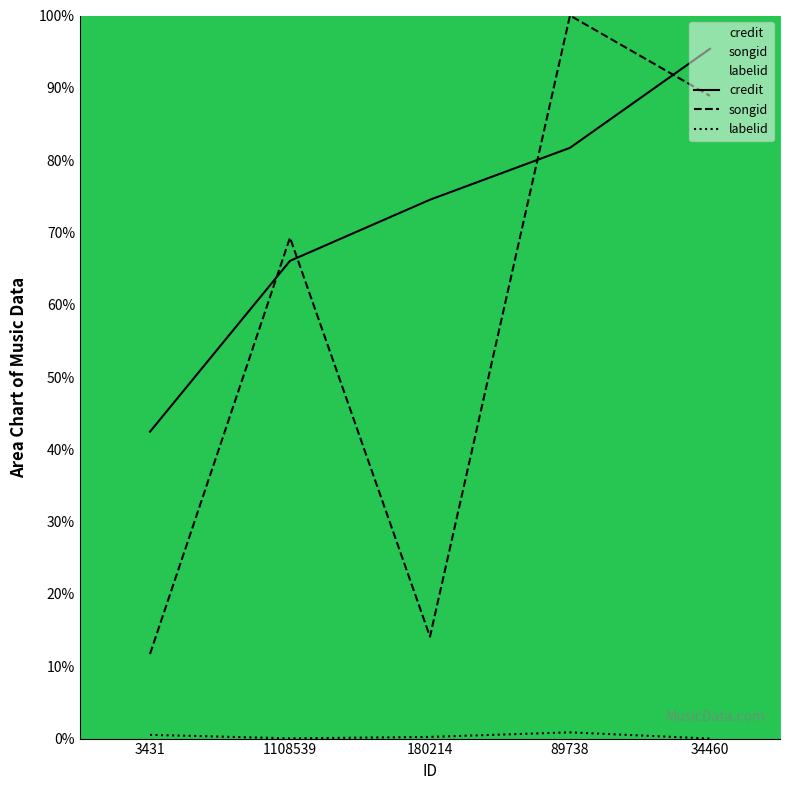

What is the total value across all series at 3431?

54.6